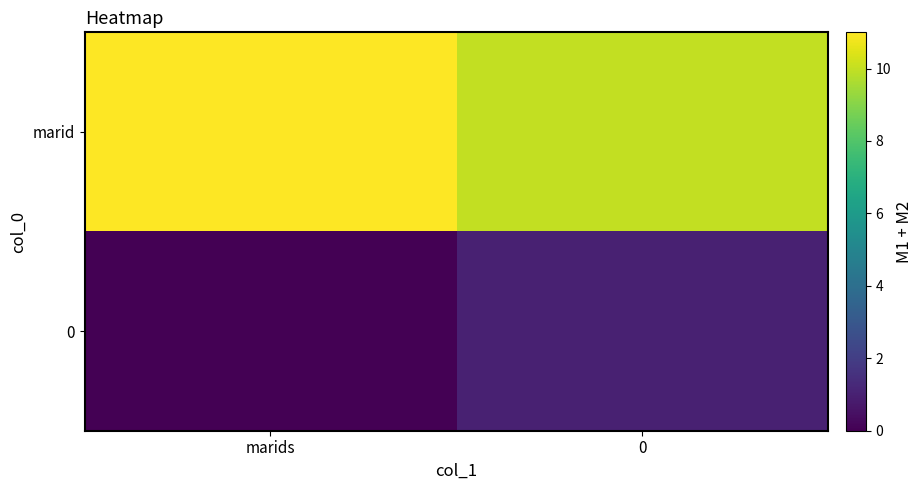

Between 0 and marids, which is larger?

marids